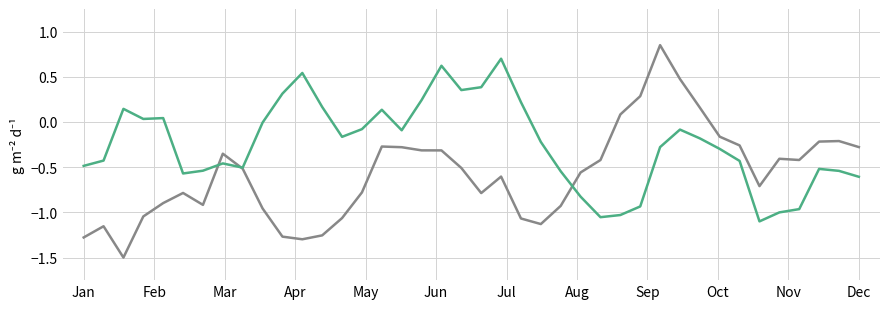

What is the smallest value displayed?

-1.5